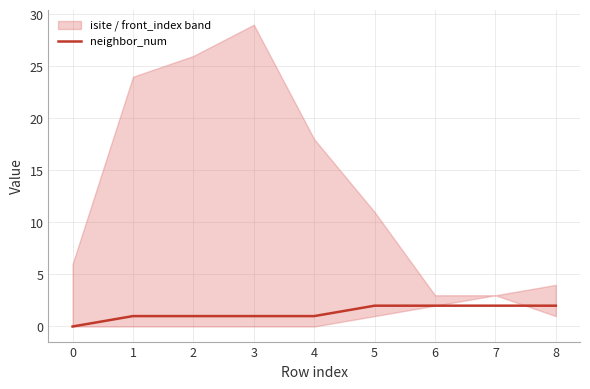

True or false: neighbor_num has a value of 2 at 6.

True